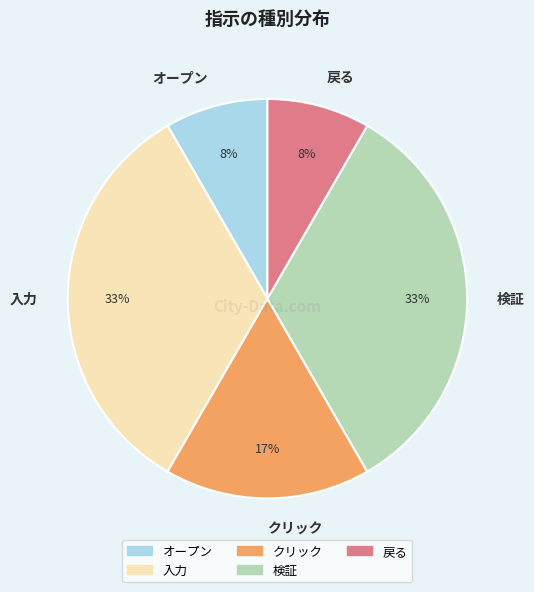

Which has a higher value, 入力 or オープン?

入力